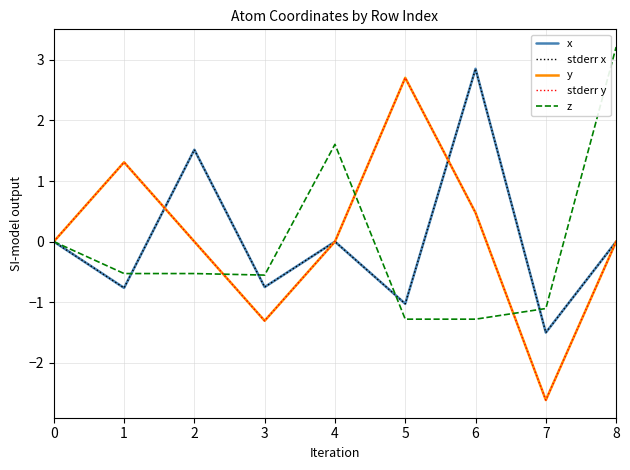

In z, how many points are lower than both neighbors (excluding endpoints)?

2